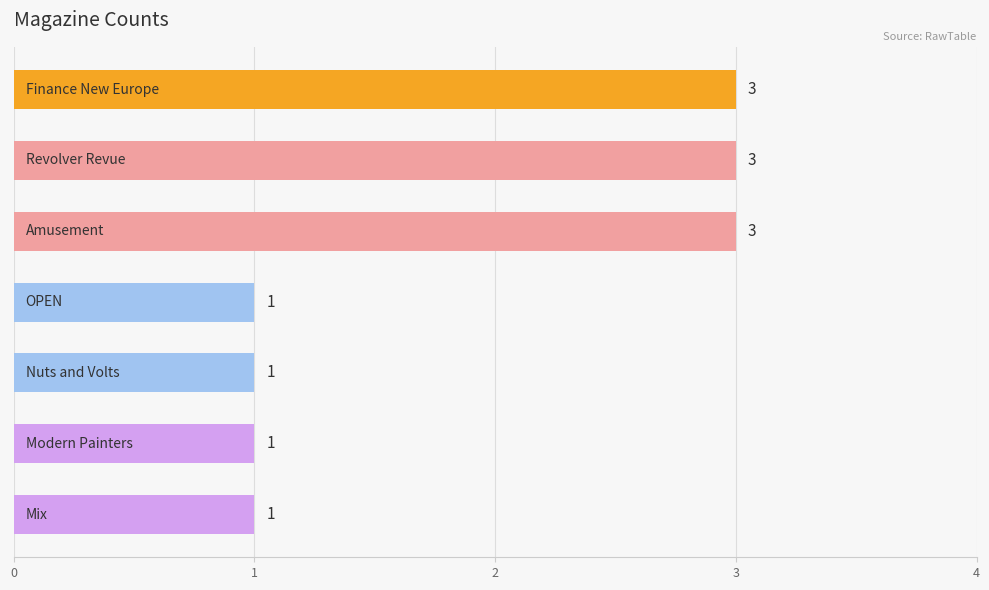

What is the difference between the maximum and minimum values?

2